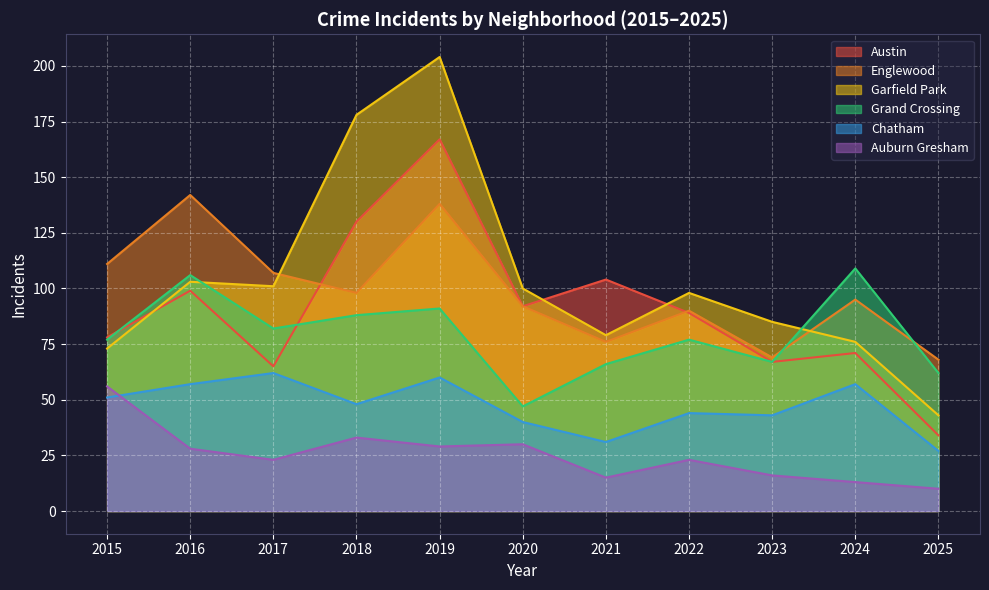

At which label is Auburn Gresham closest to 33?

2018